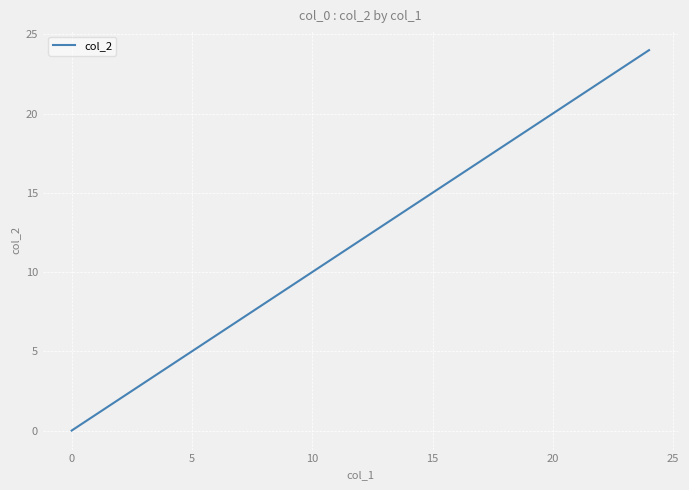

What is the average value?

12